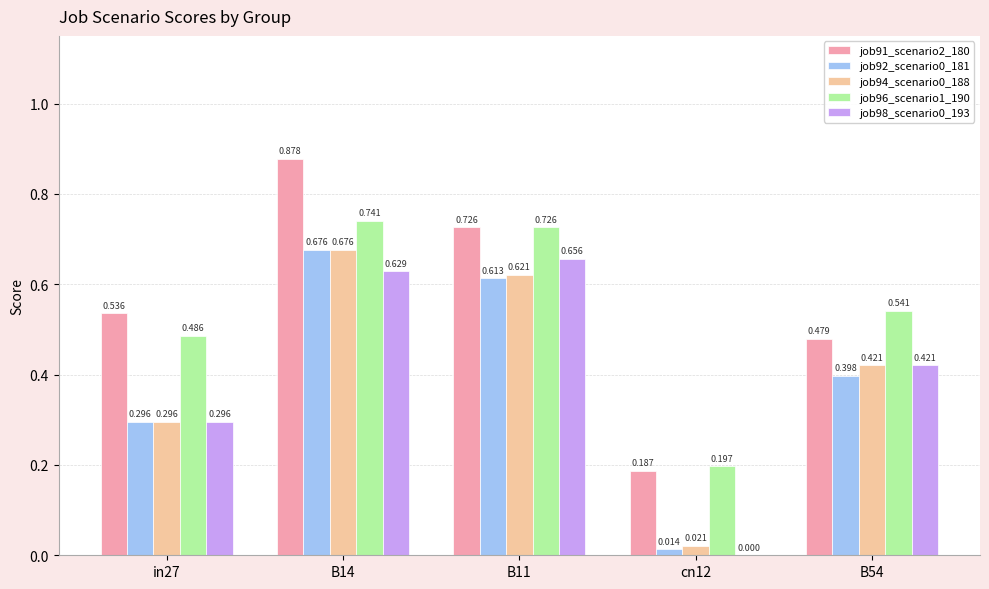

At which label is job96_scenario1_190 closest to 0?

cn12